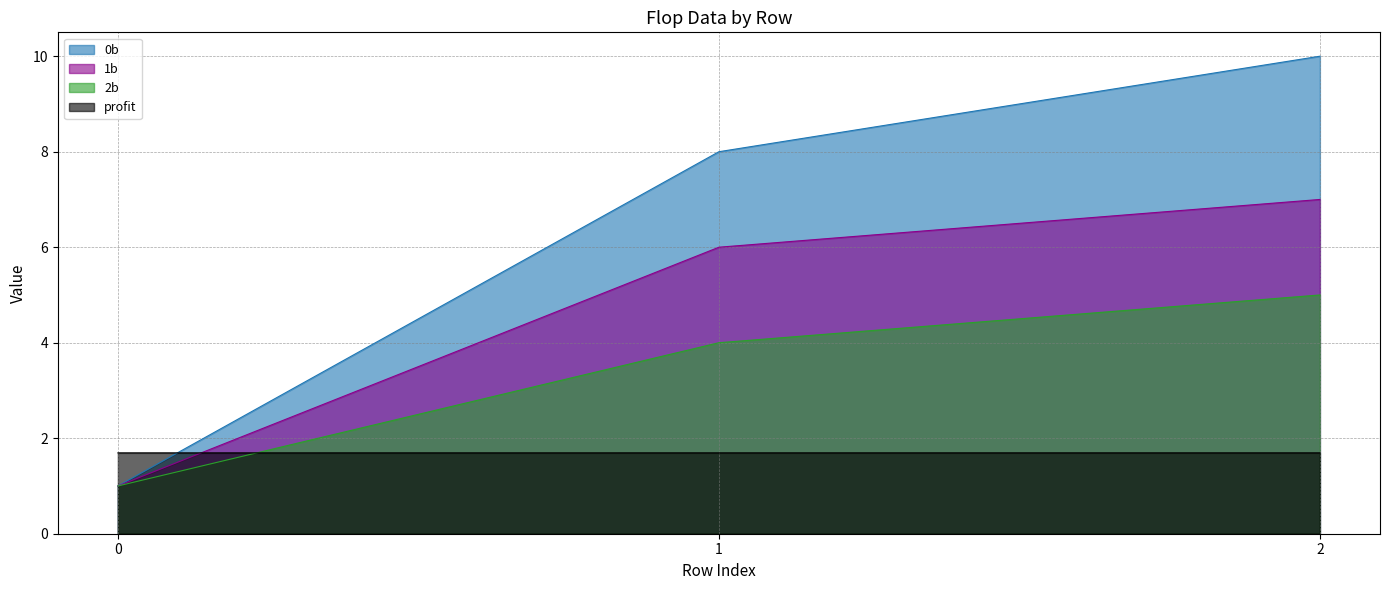

What value does the 1b series have at 1?

6.0